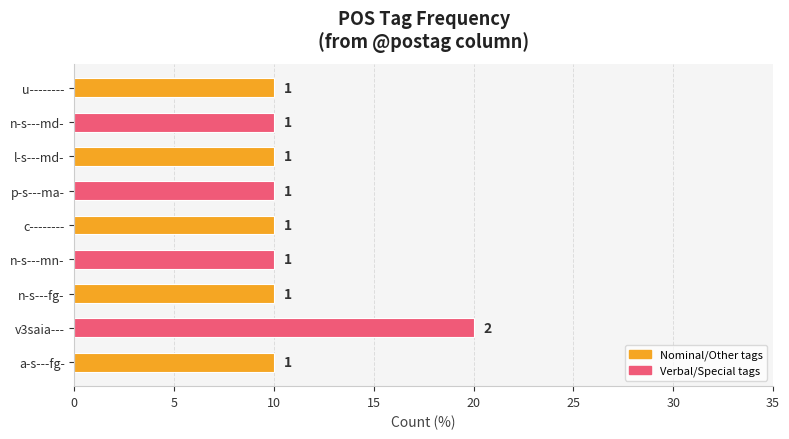

How many bars are there in total?

9